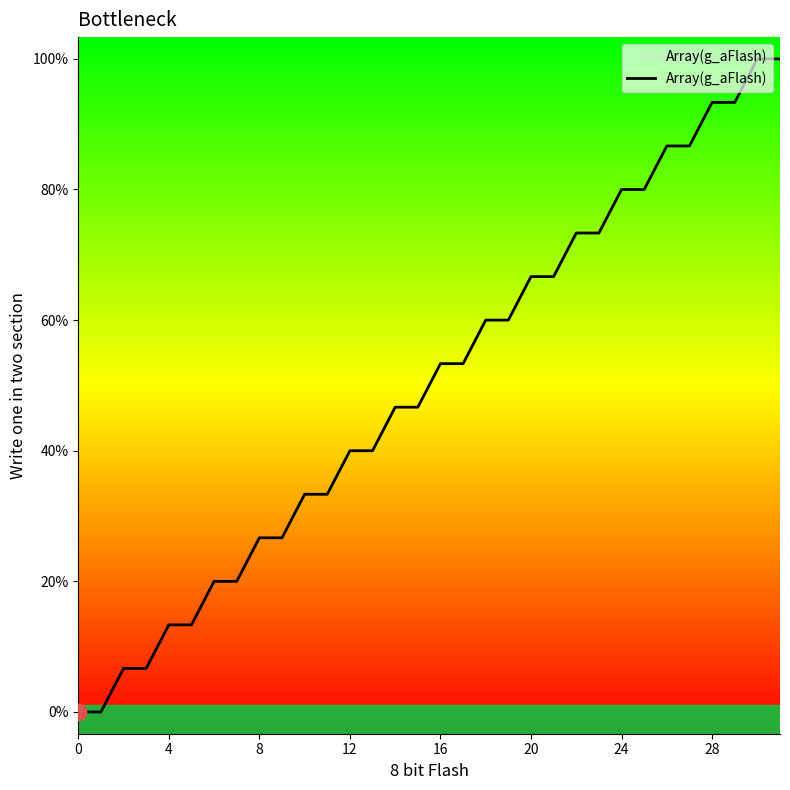

What is the label of the 7th point from the right?

25